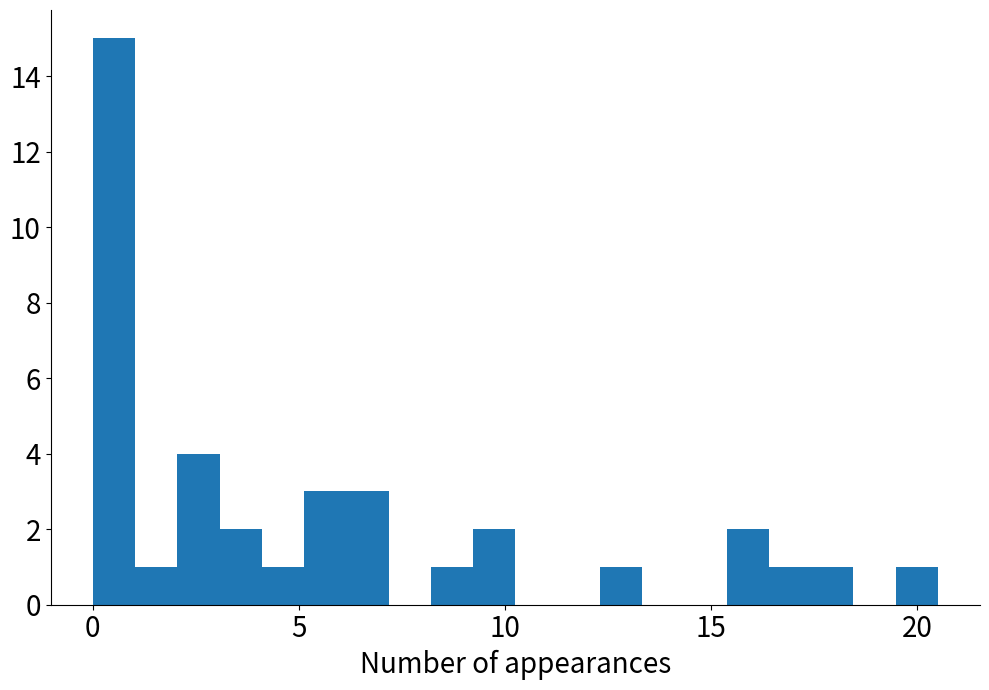

Around what value on the x-axis is the tallest bar? Give the approximate position of its centre, as read against the axis.

0.5